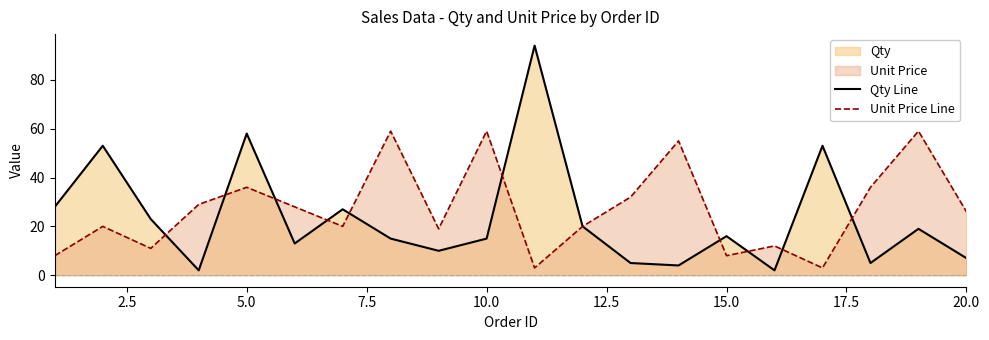

List the series in order of their overall mean, lowest first.

Qty Line, Unit Price Line